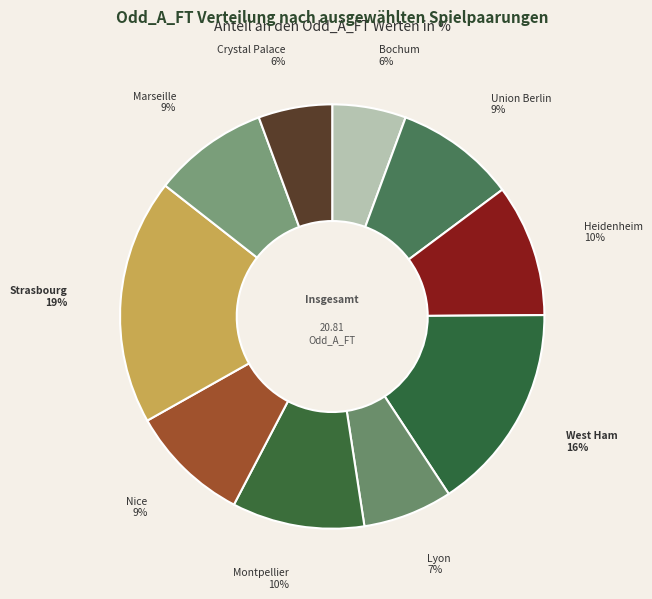

Count the number of slices in the pie.

10